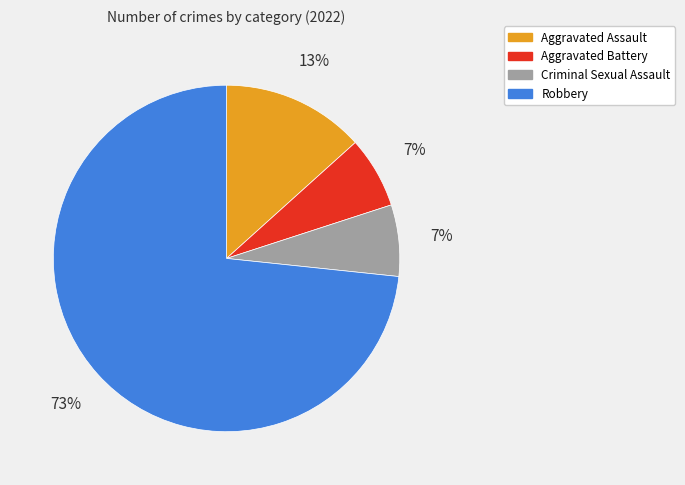

Count the number of slices in the pie.

4